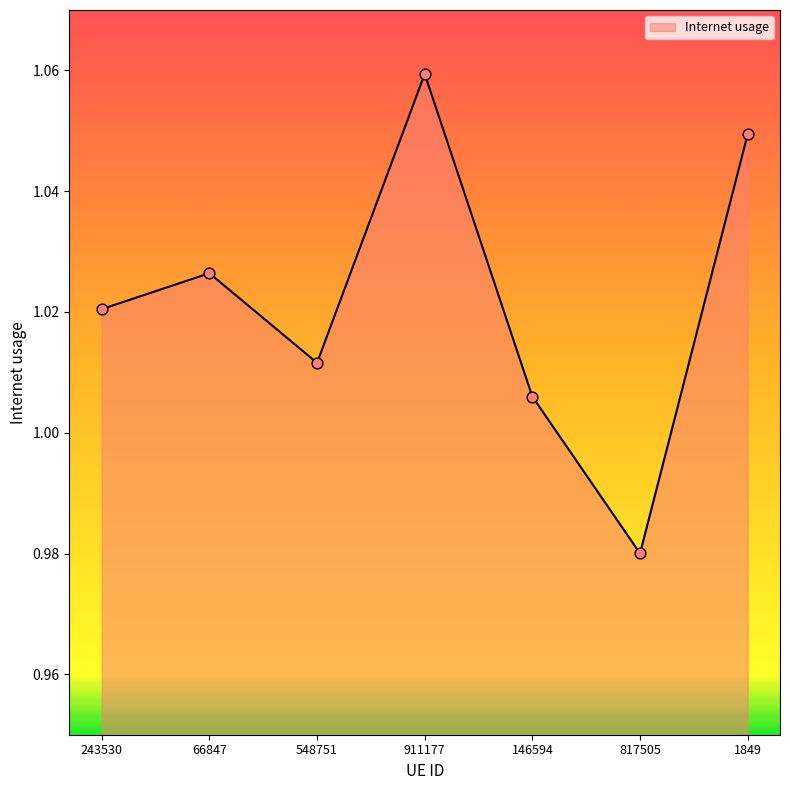

Between 548751 and 243530, which is larger?

243530